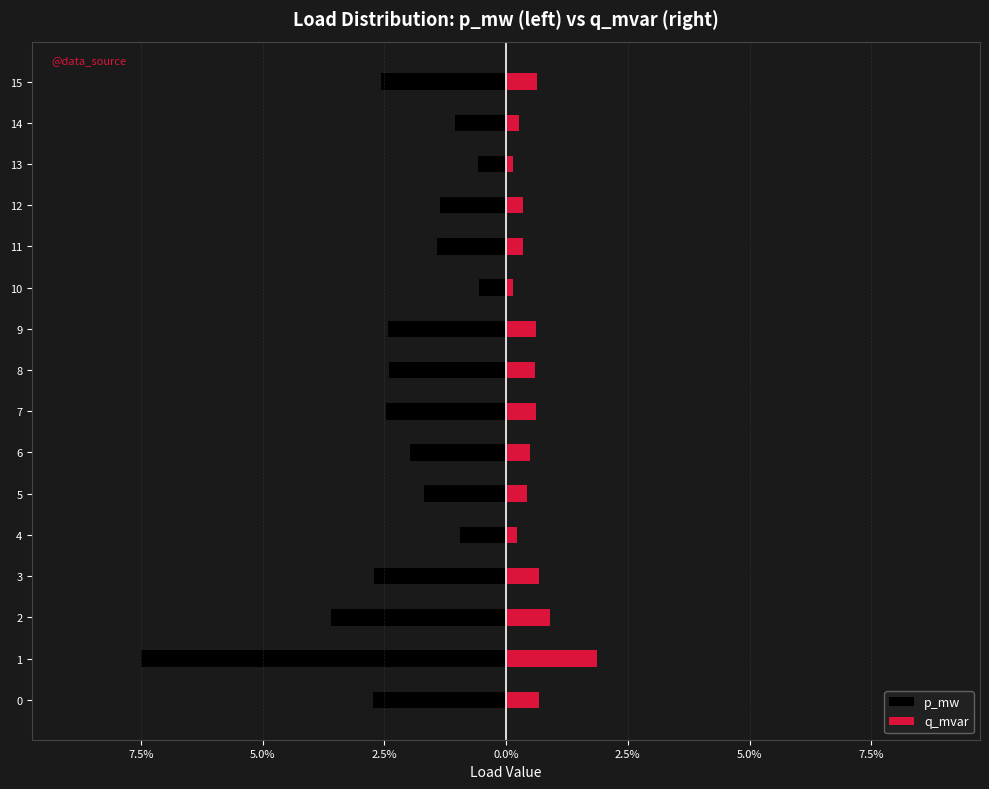

Reading left to right, what are all the values shown in this chart?

p_mw: -0.0	-0.1	-0.0	-0.0	-0.0	-0.0	-0.0	-0.0	-0.0	-0.0	-0.0	-0.0	-0.0	-0.0	-0.0	-0.0
q_mvar: 0.0	0.0	0.0	0.0	0.0	0.0	0.0	0.0	0.0	0.0	0.0	0.0	0.0	0.0	0.0	0.0